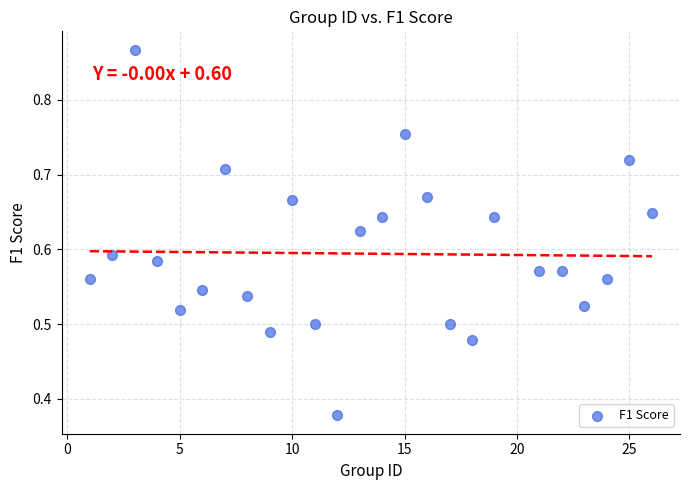

What is the range of X values (max minus min)?

25.0